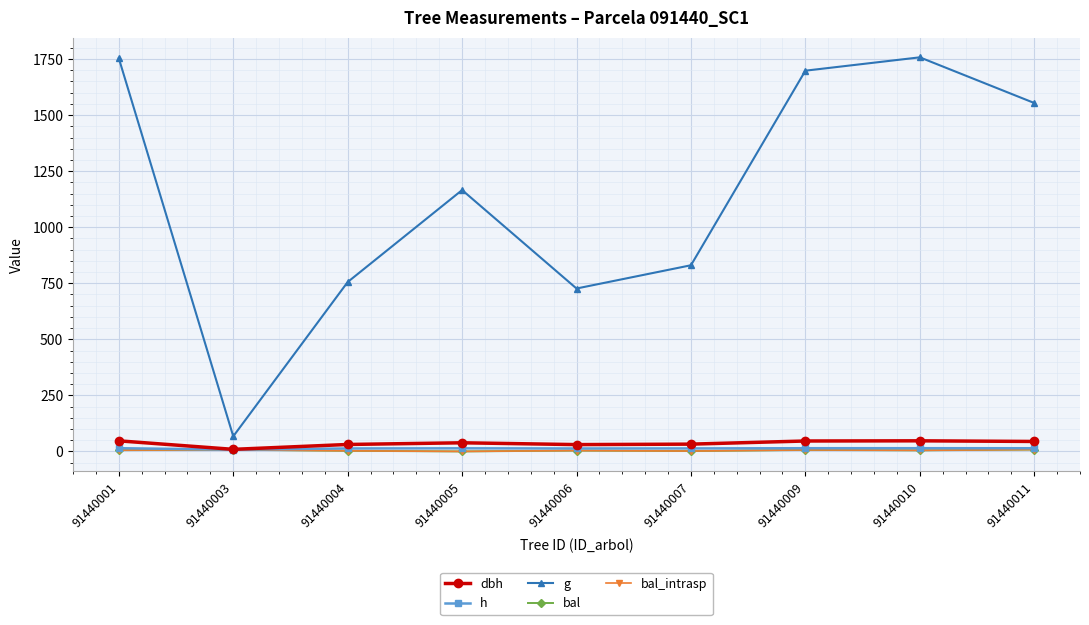

At how many categories does at least one series exceed 601?

8